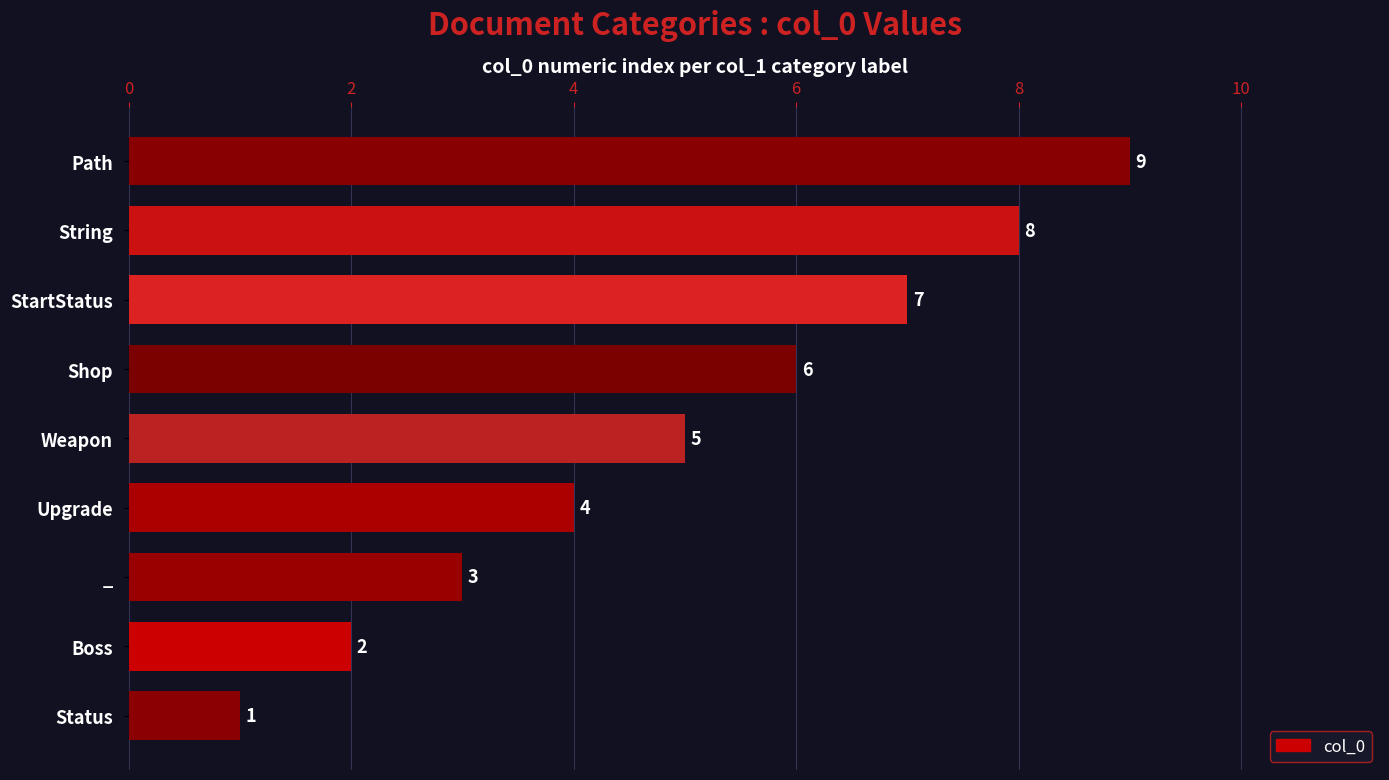

What is the change in value from Path to Shop?

-3